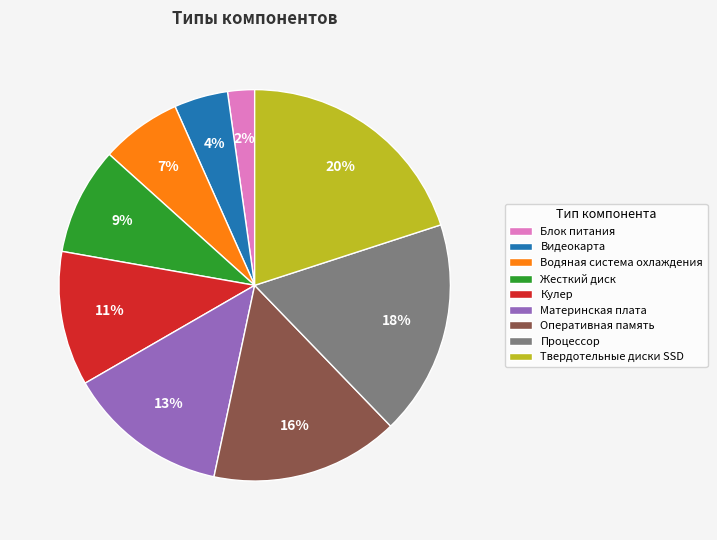

Is there a majority slice in this chart?

No